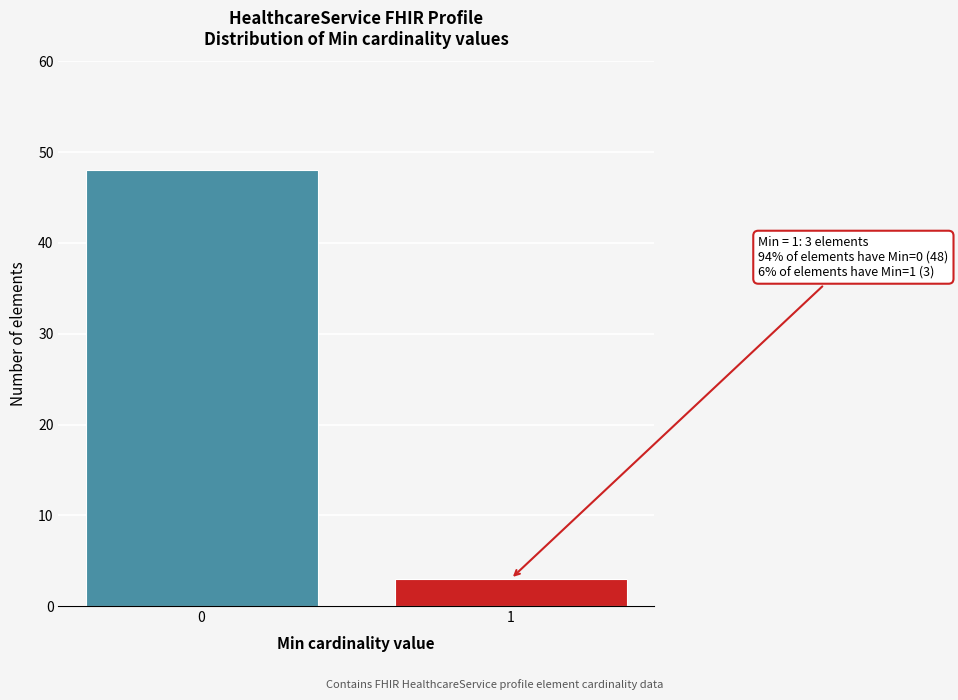

Reading left to right, what are all the values shown in this chart?

48	3